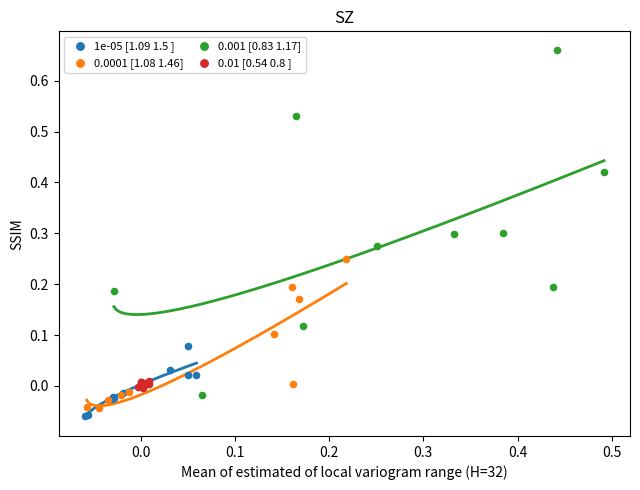

Which series reaches the minimum Y coordinate?

1e-05 [1.09 1.5 ]